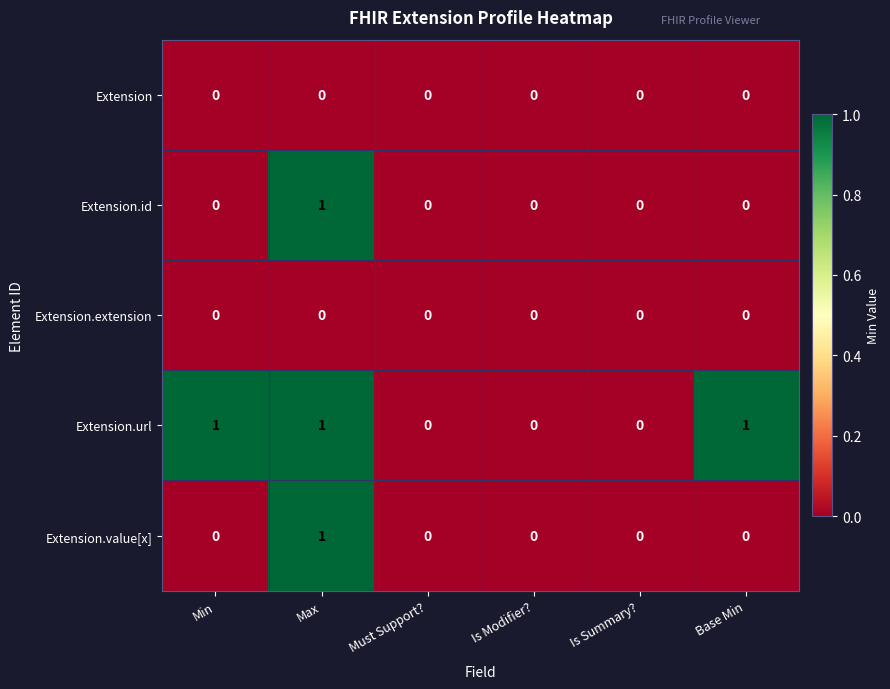

What is the sum of all Extension.url values?

3